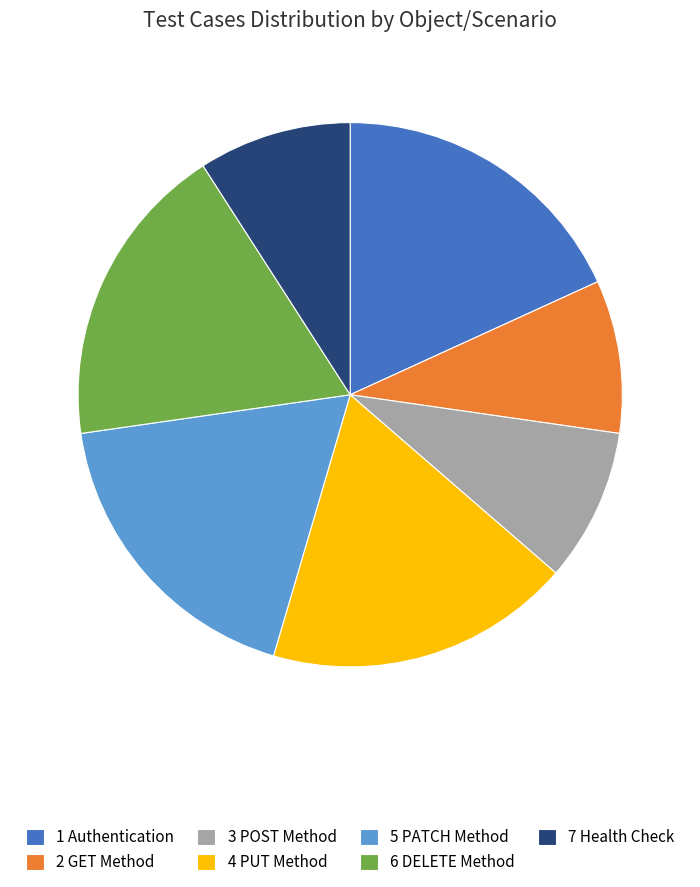

Approximately how many times larger is the value at 2 GET Method compared to 5 PATCH Method?

0.5